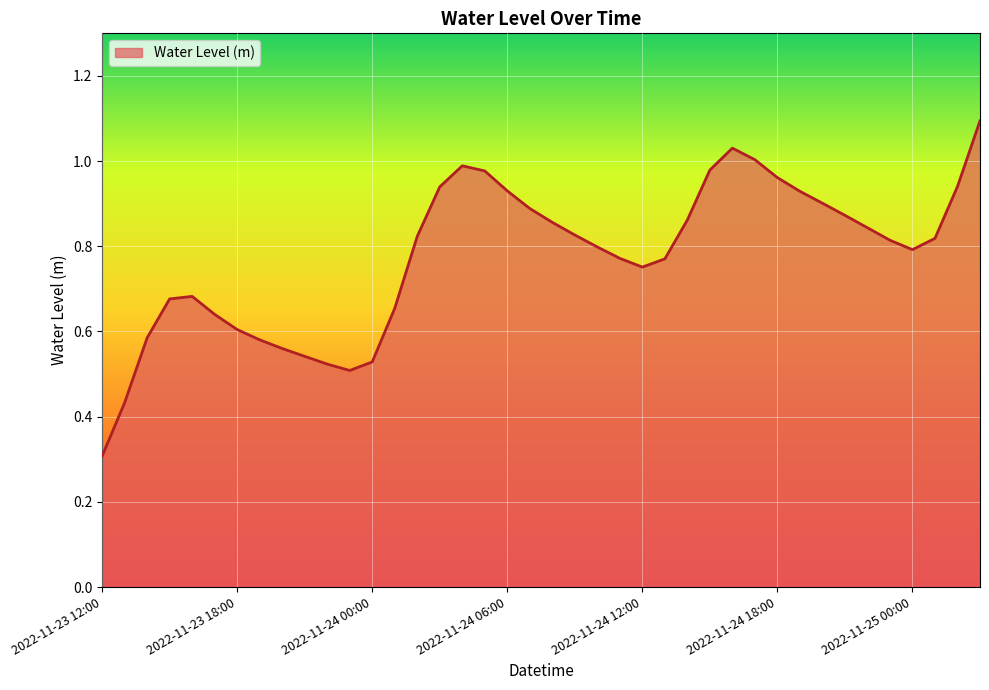

What is the greatest value displayed?

1.1